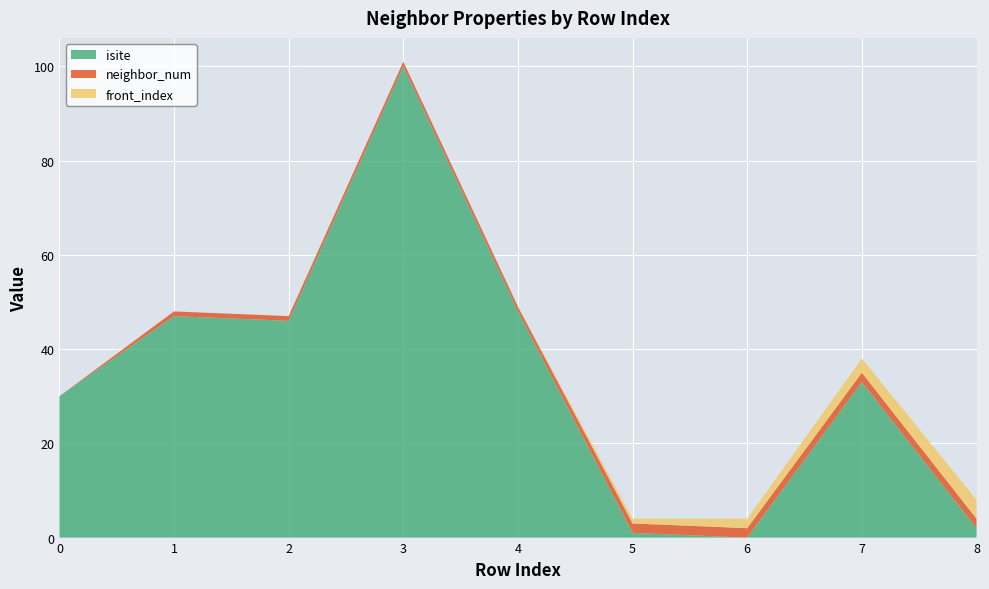

Reading right to left, extract all data points from this chart.

isite: 2	33	0	1	48	100	46	47	30
neighbor_num: 2	2	2	2	1	1	1	1	0
front_index: 4	3	2	1	0	0	0	0	0